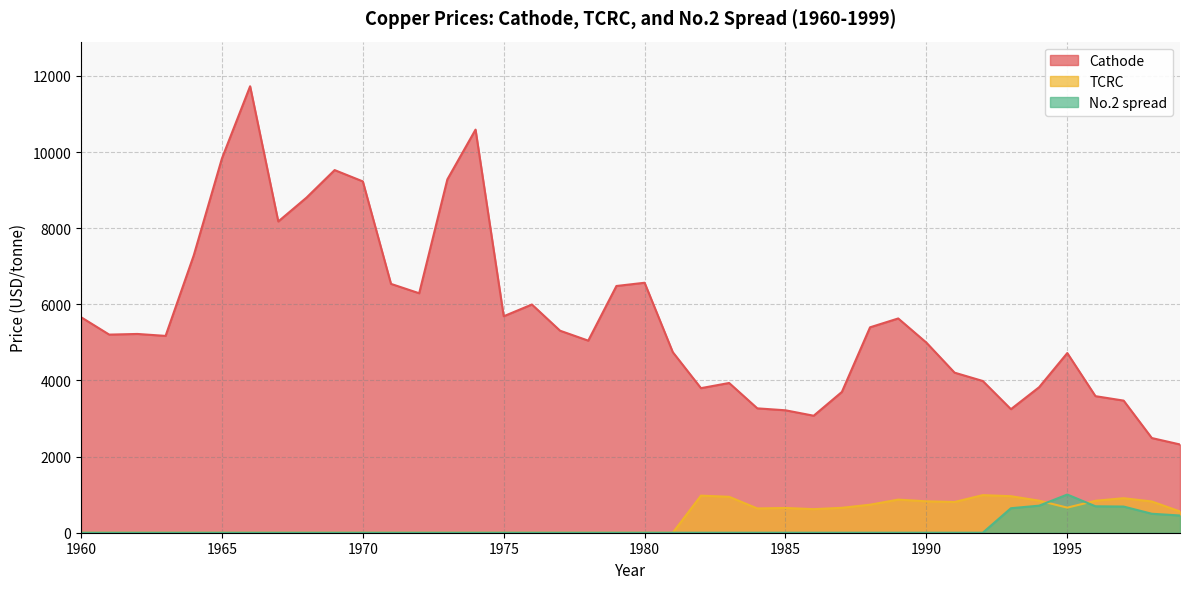

The value of No.2 spread at 1997 is 686.9. True or false?

True